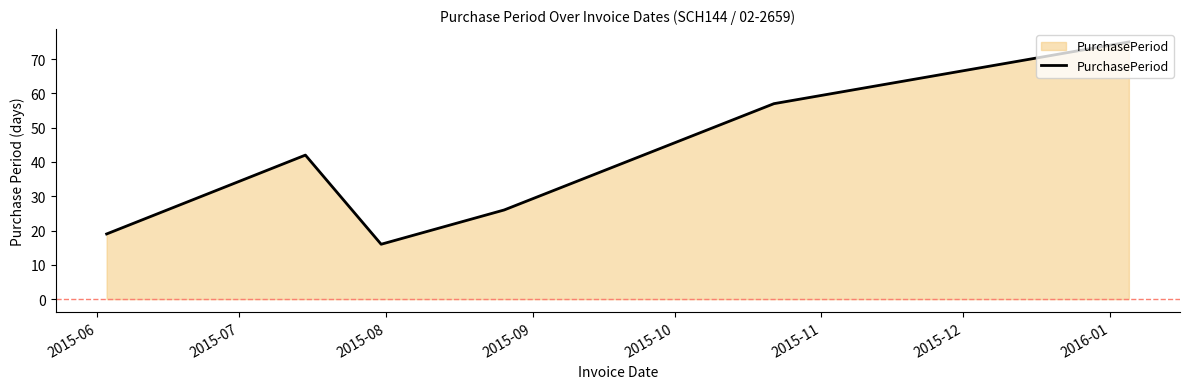

What is the greatest value displayed?

75